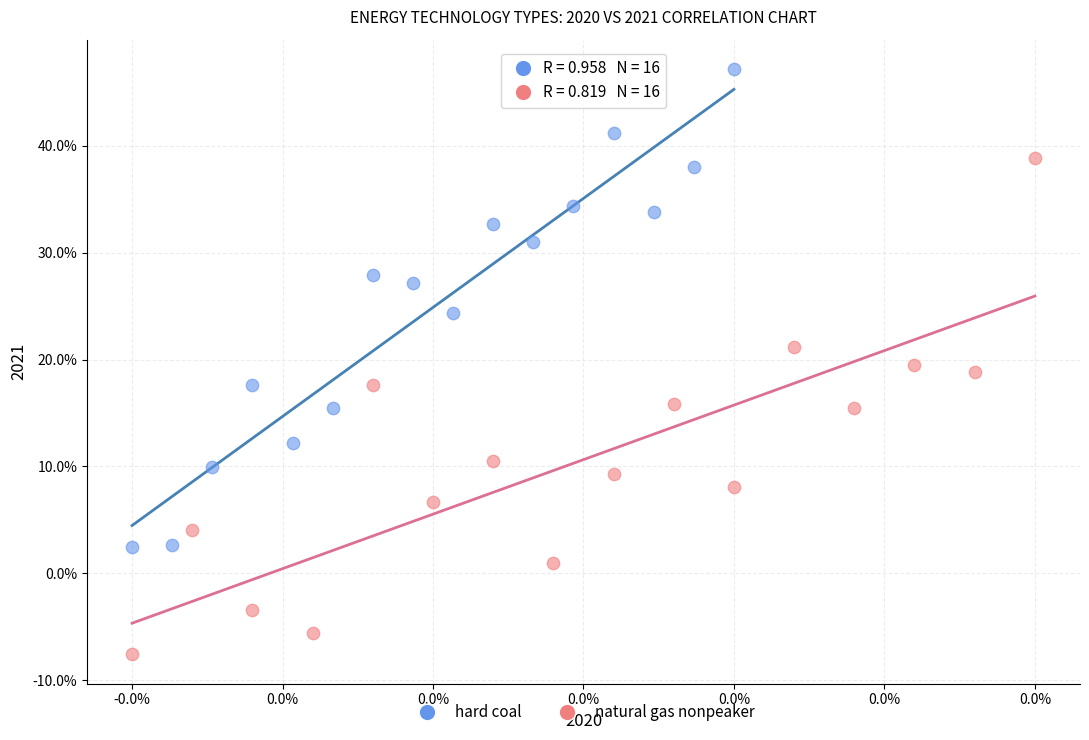

What are all the series names shown in the legend?

hard coal, natural gas nonpeaker